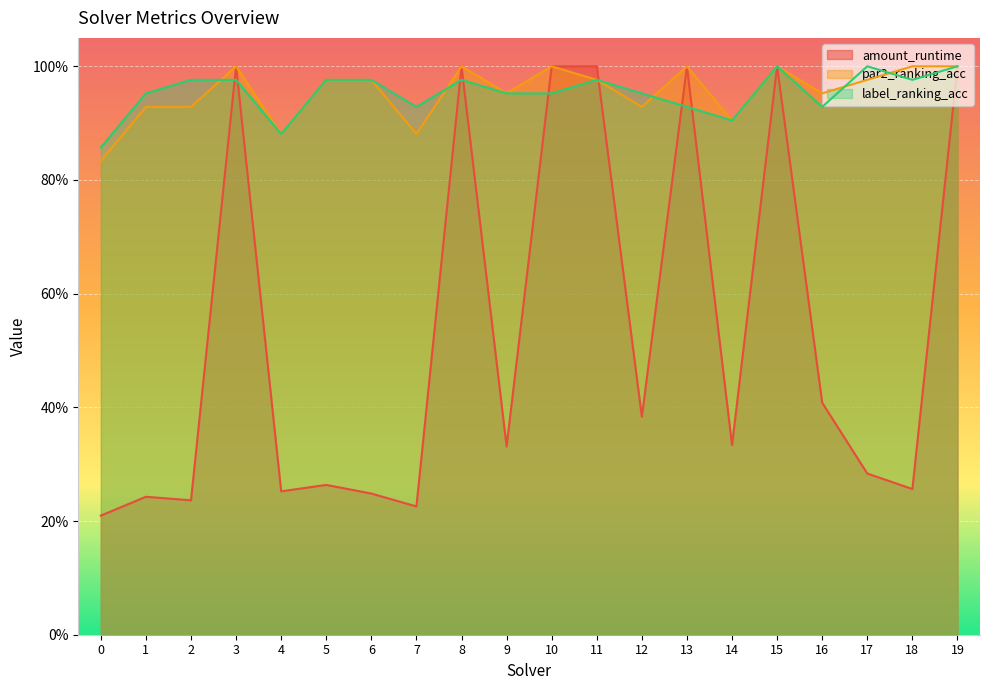

True or false: par2_ranking_acc has a value of 0.9 at 1.

True